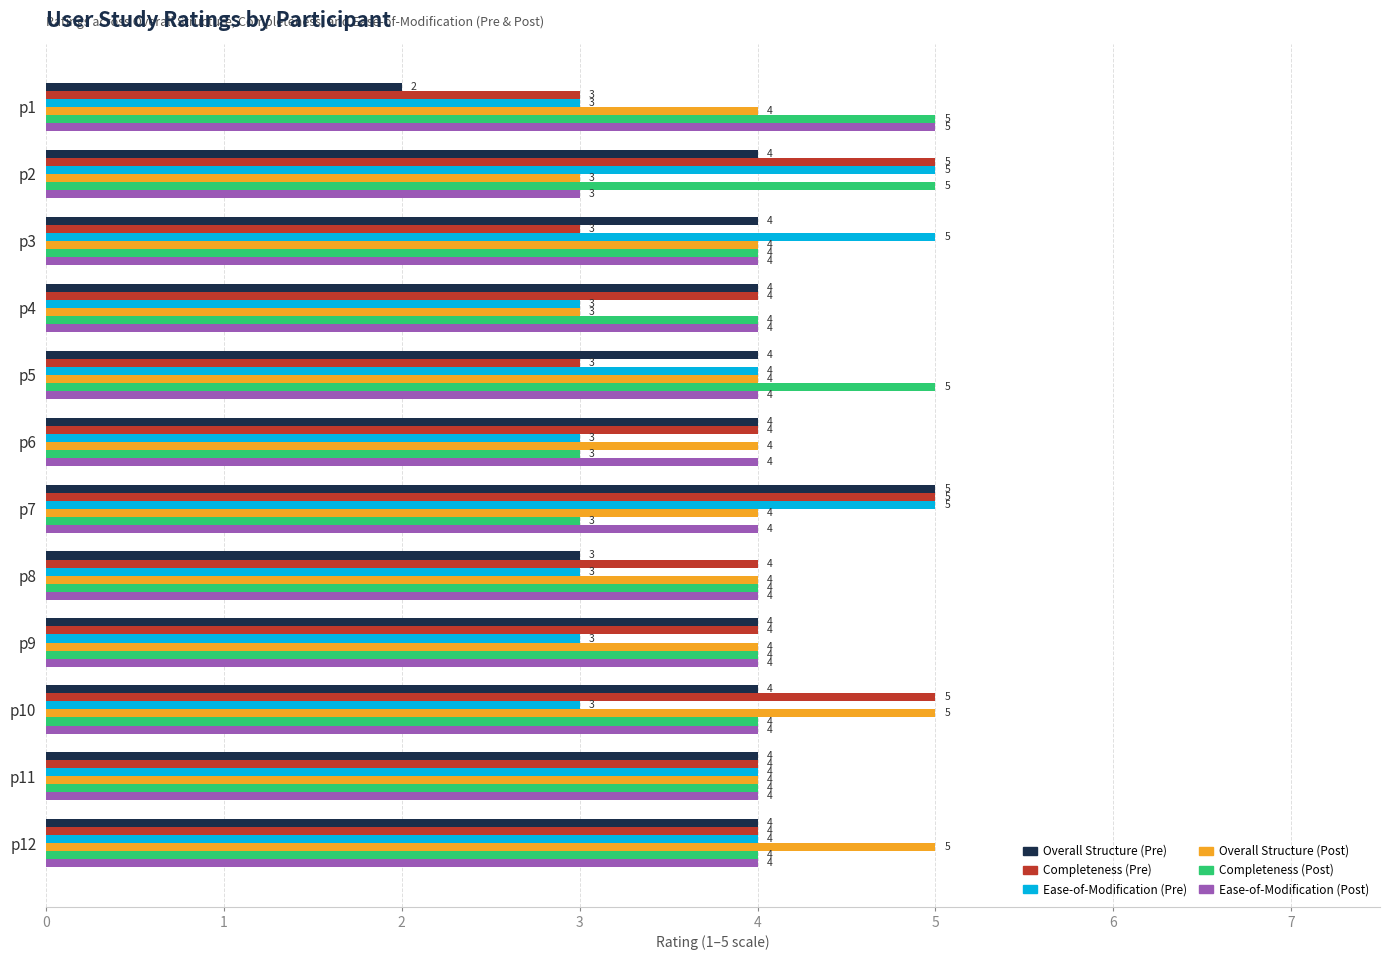

What is the maximum value shown in the chart?

5